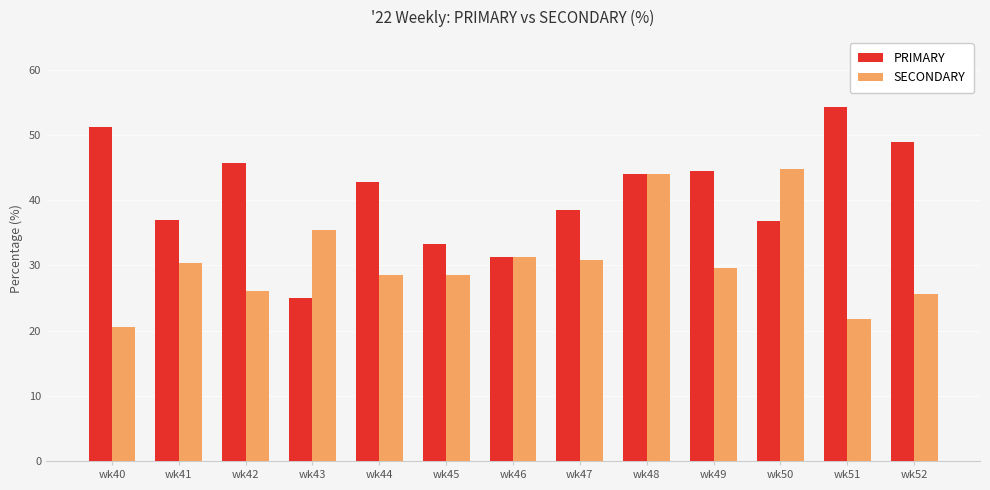

What is the total value across all series at wk51?

76.1